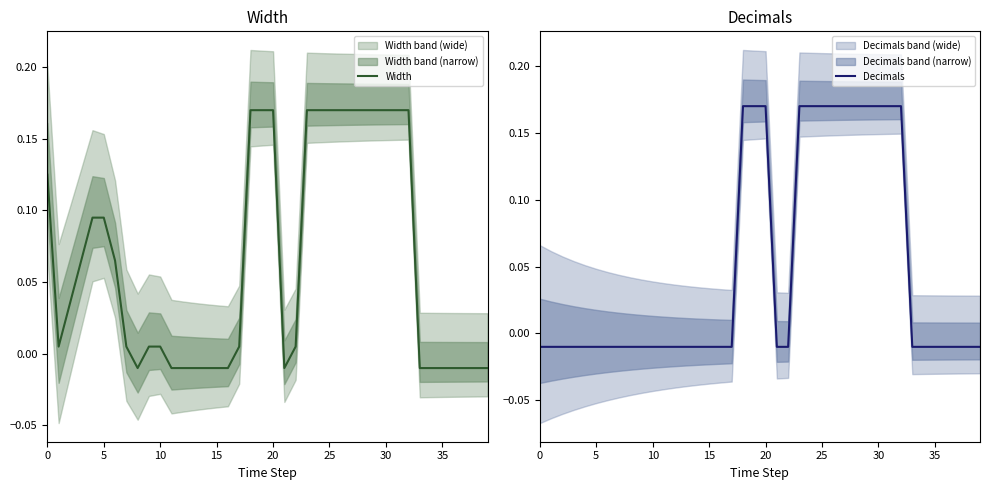

What is the total value across all series at 0?

0.1